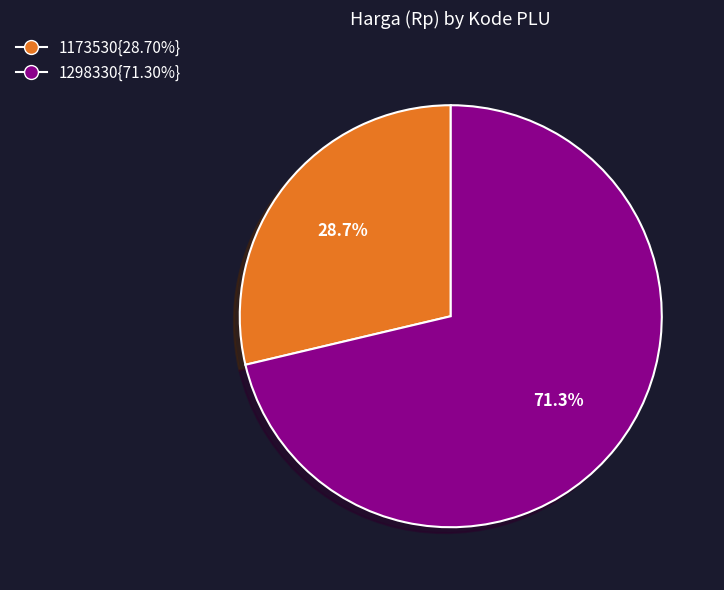

Is there a majority slice in this chart?

Yes